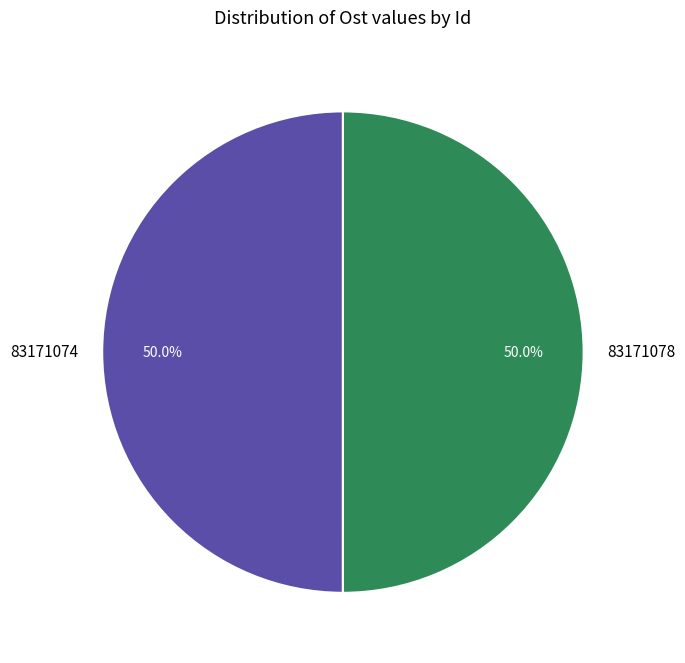

What is the ratio of the value at 83171078 to the value at 83171074?

1.0